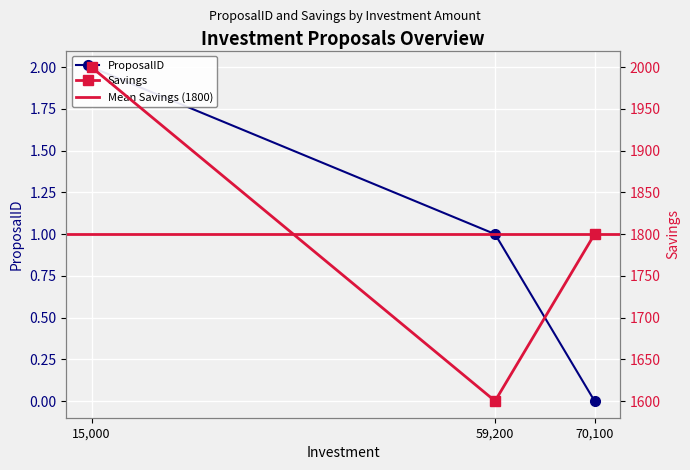

Does the chart display data point markers on the line(s)?

Yes